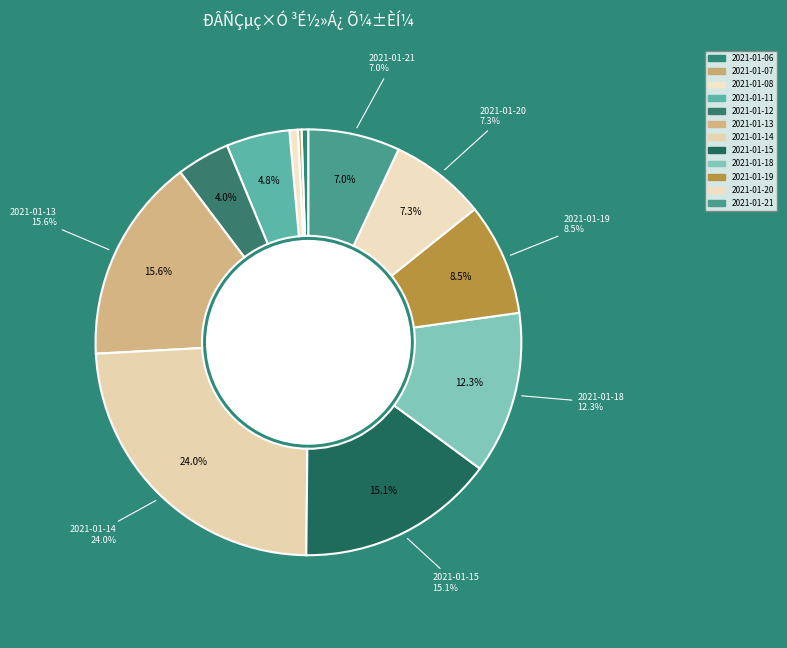

What is the total percentage of 2021-01-12 and 2021-01-08?

4.7%